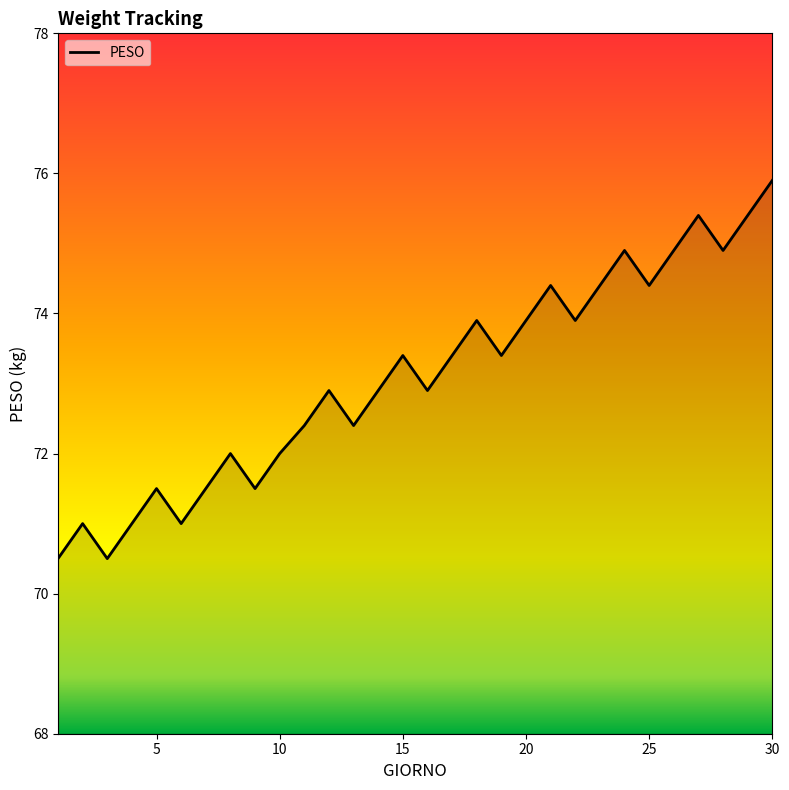

What is the difference between the maximum and minimum values?

5.4